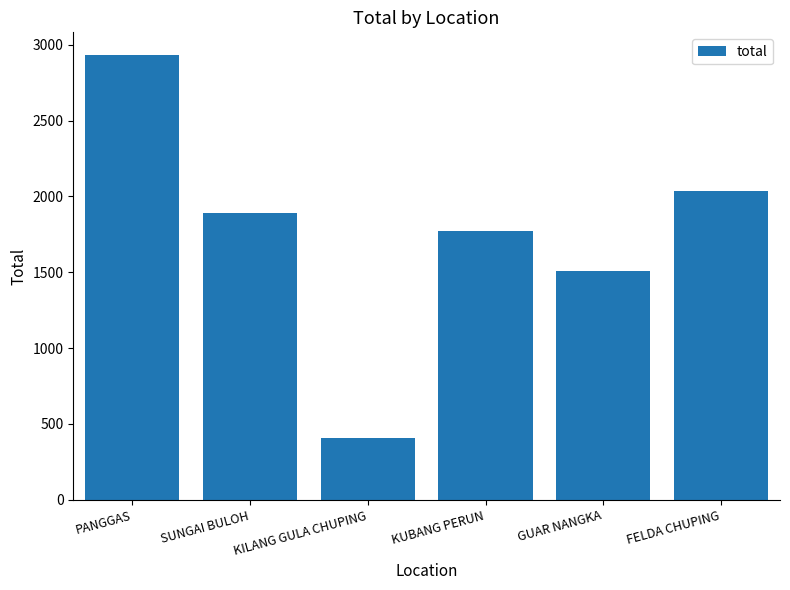

What is the change in value from PANGGAS to SUNGAI BULOH?

-1045